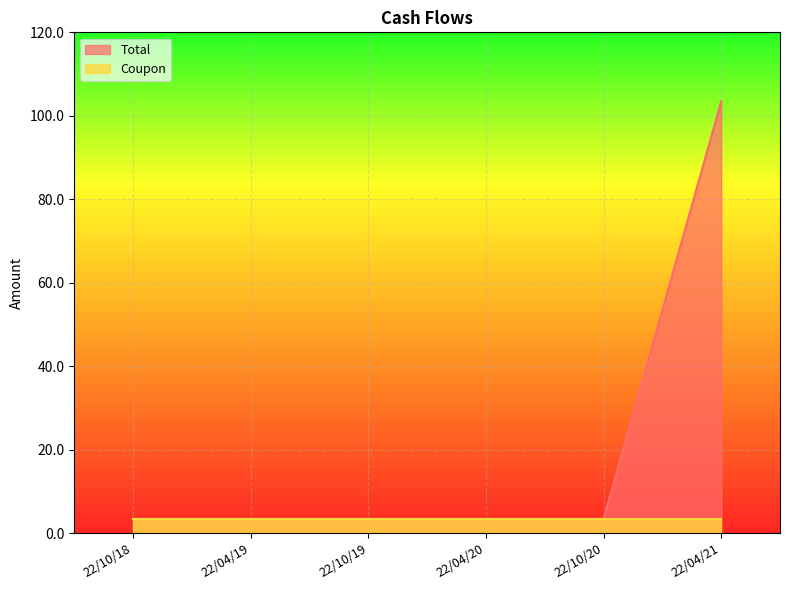

How many lines are shown in the chart?

2